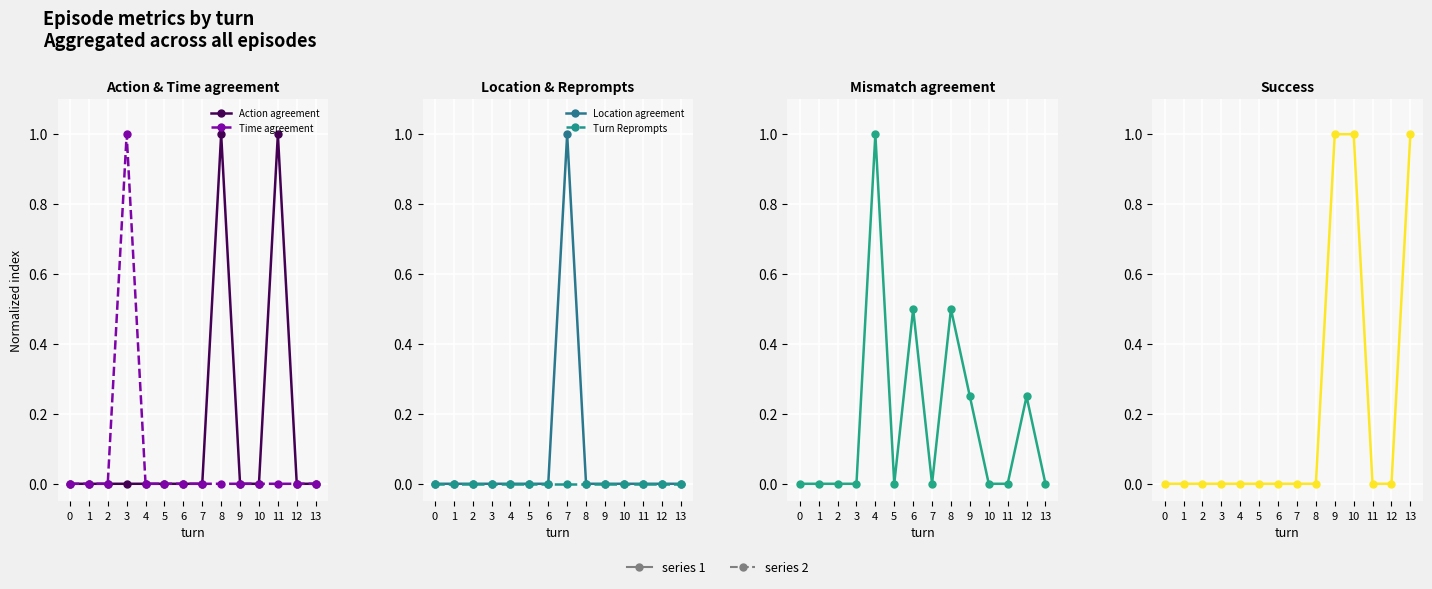

Reading right to left, list all the values displayed in this chart.

Action agreement: 0.0	0.0	1.0	0.0	0.0	1.0	0.0	0.0	0.0	0.0	0.0	0.0	0.0	0.0
Time agreement: 0.0	0.0	0.0	0.0	0.0	0.0	0.0	0.0	0.0	0.0	1.0	0.0	0.0	0.0
Location agreement: 0.0	0.0	0.0	0.0	0.0	0.0	1.0	0.0	0.0	0.0	0.0	0.0	0.0	0.0
Turn Reprompts: 0.0	0.0	0.0	0.0	0.0	0.0	0.0	0.0	0.0	0.0	0.0	0.0	0.0	0.0
Mismatch agreement: 0.0	0.2	0.0	0.0	0.2	0.5	0.0	0.5	0.0	1.0	0.0	0.0	0.0	0.0
Success: 1.0	0.0	0.0	1.0	1.0	0.0	0.0	0.0	0.0	0.0	0.0	0.0	0.0	0.0